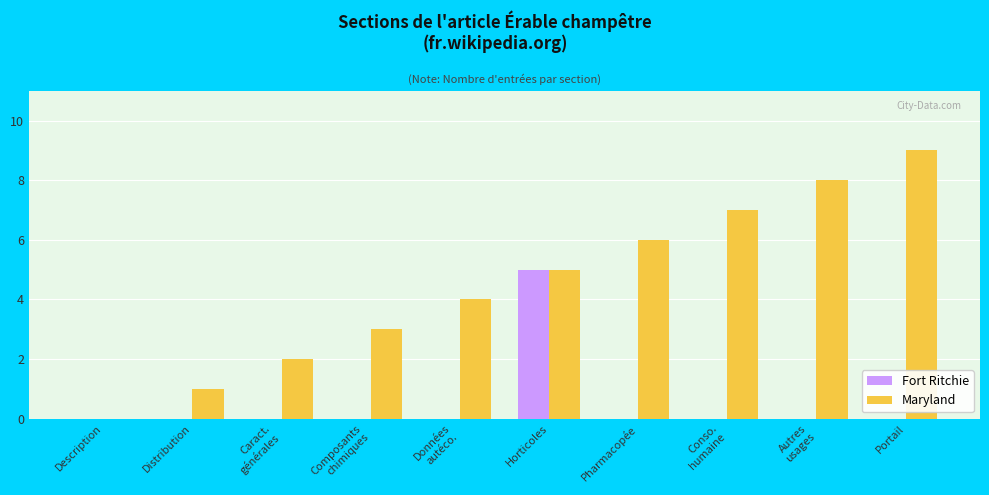

Count the number of data series in this chart.

2